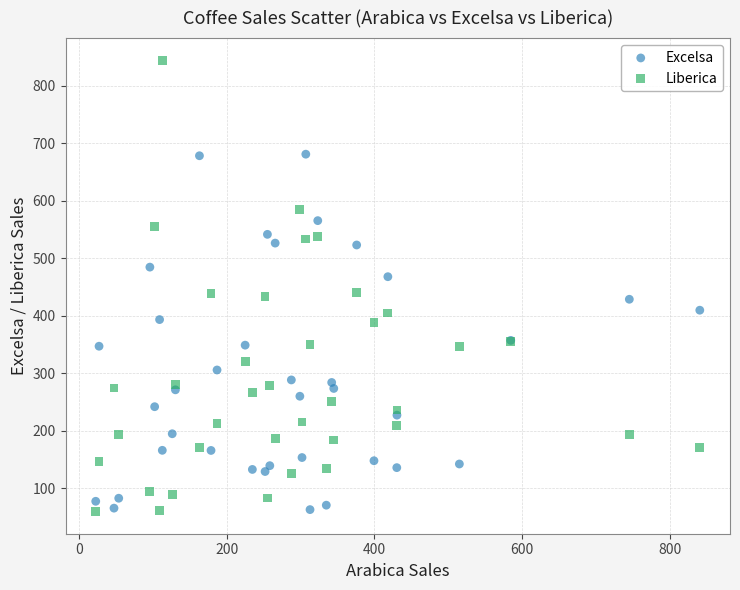

Which series has the largest Y range (max minus min)?

Liberica